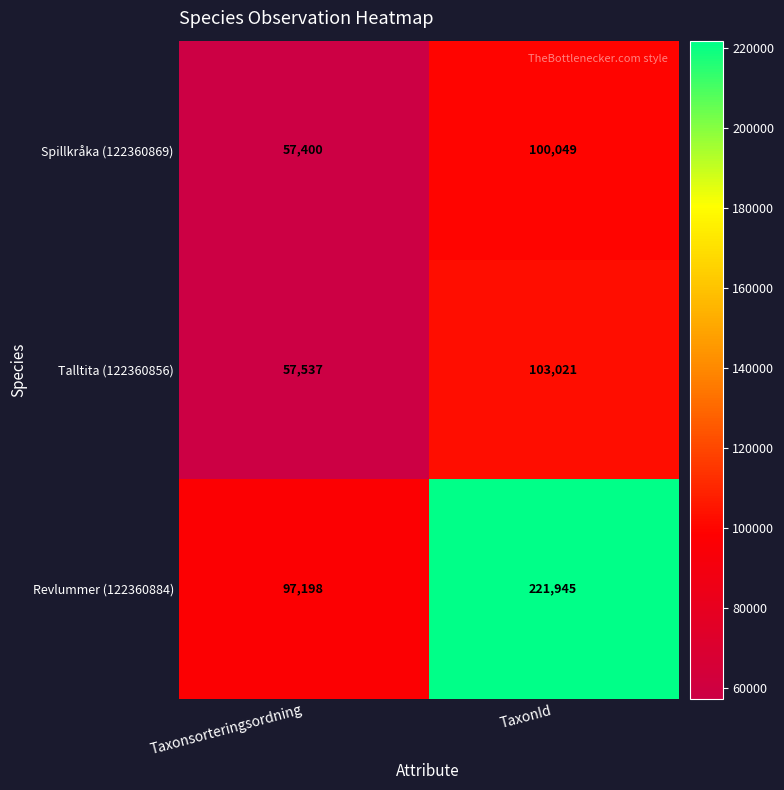

Reading right to left, list all the values displayed in this chart.

Spillkråka (122360869): TaxonId=100049	Taxonsorteringsordning=57400
Talltita (122360856): TaxonId=103021	Taxonsorteringsordning=57537
Revlummer (122360884): TaxonId=221945	Taxonsorteringsordning=97198